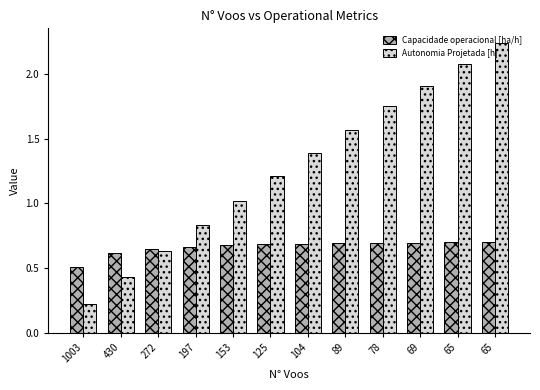

At which label does Autonomia Projetada [h] first exceed 1?

153